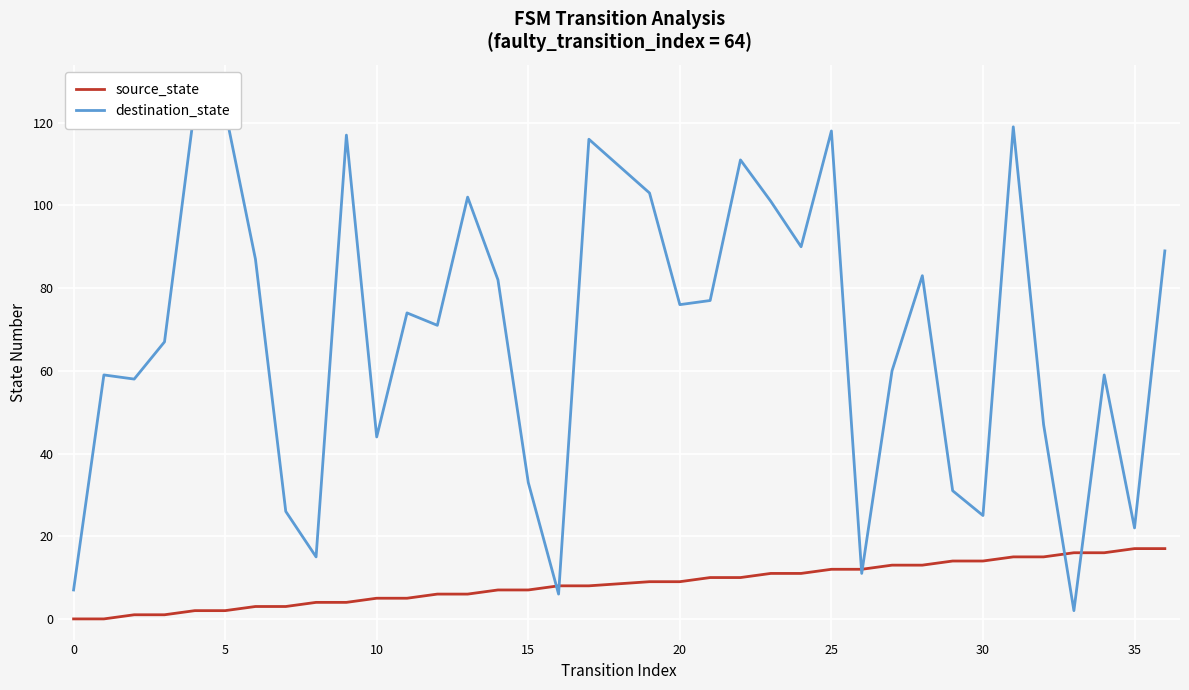

True or false: source_state has a value of 0 at 0.

True